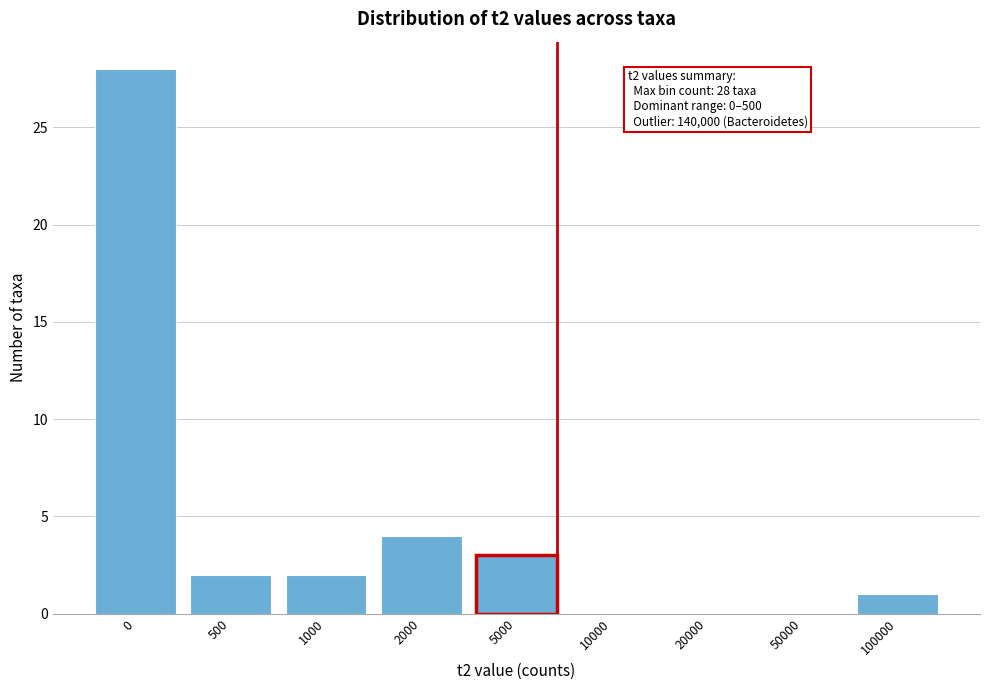

What is the sum of all values?

40